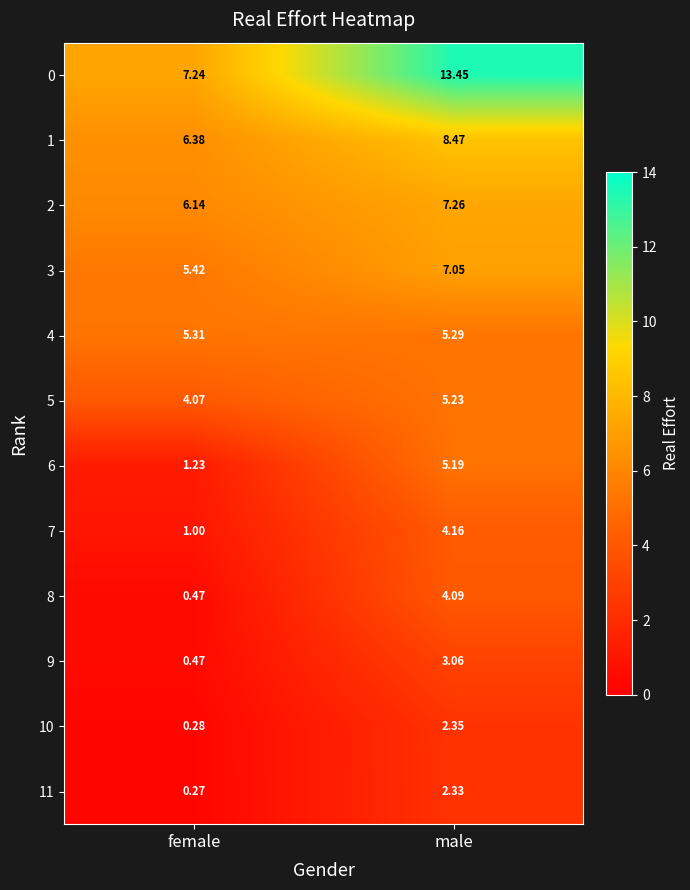

Which series has the largest total across all categories?

0